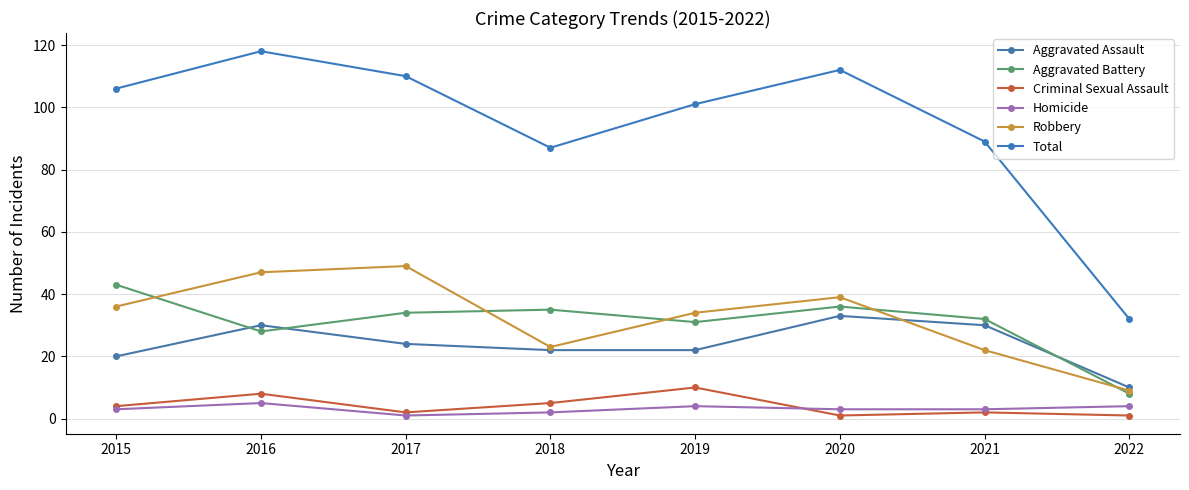

Read the Criminal Sexual Assault value at 2018.

5